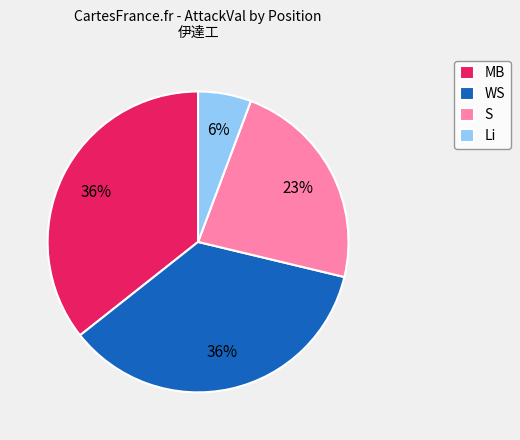

Which has a higher value, S or WS?

WS